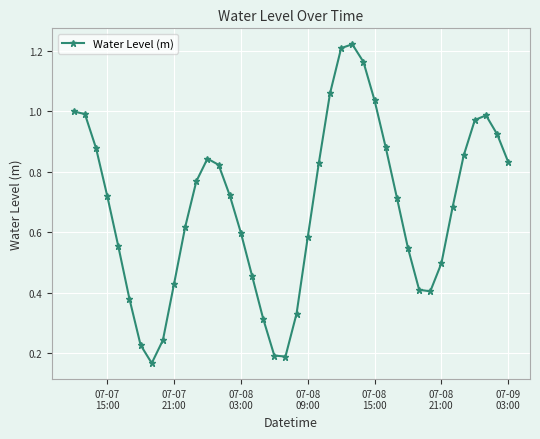

How many interior local valleys (lower than both neighbors) does the data have?

3